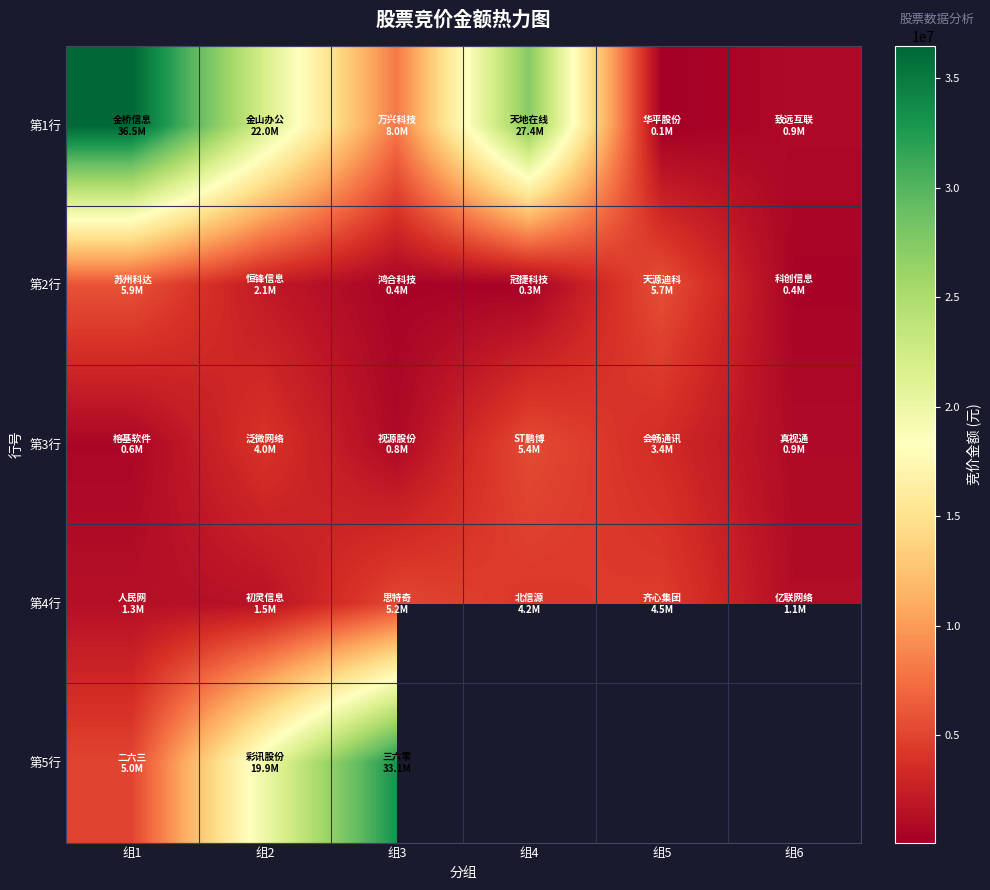

The 第3行 series shows 5403139.1 at 组5. True or false?

False